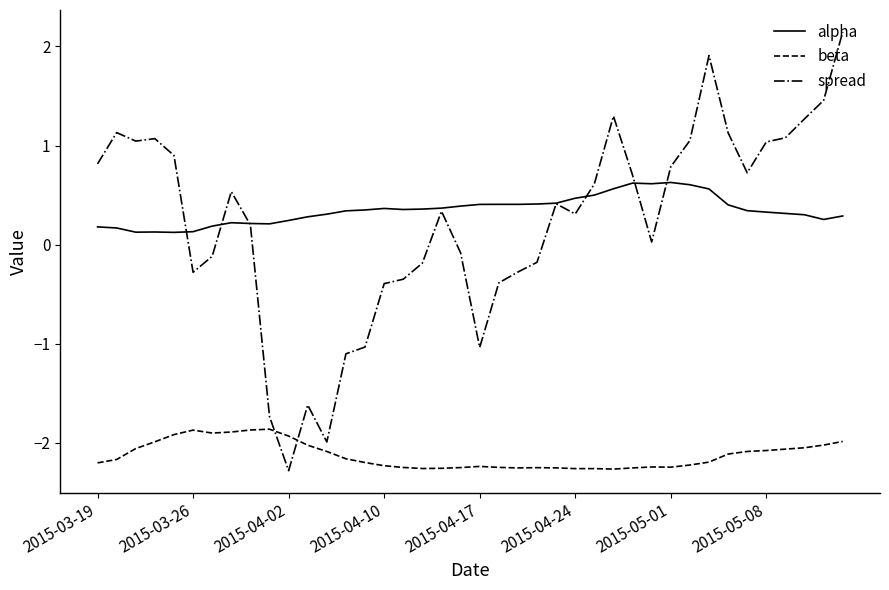

How many values in the spread series exceed 0?

24